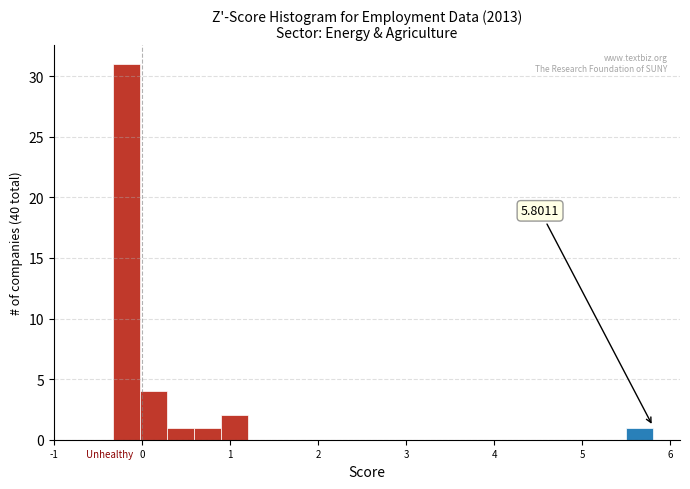

Around what value on the x-axis is the tallest bar? Give the approximate position of its centre, as read against the axis.

-0.2